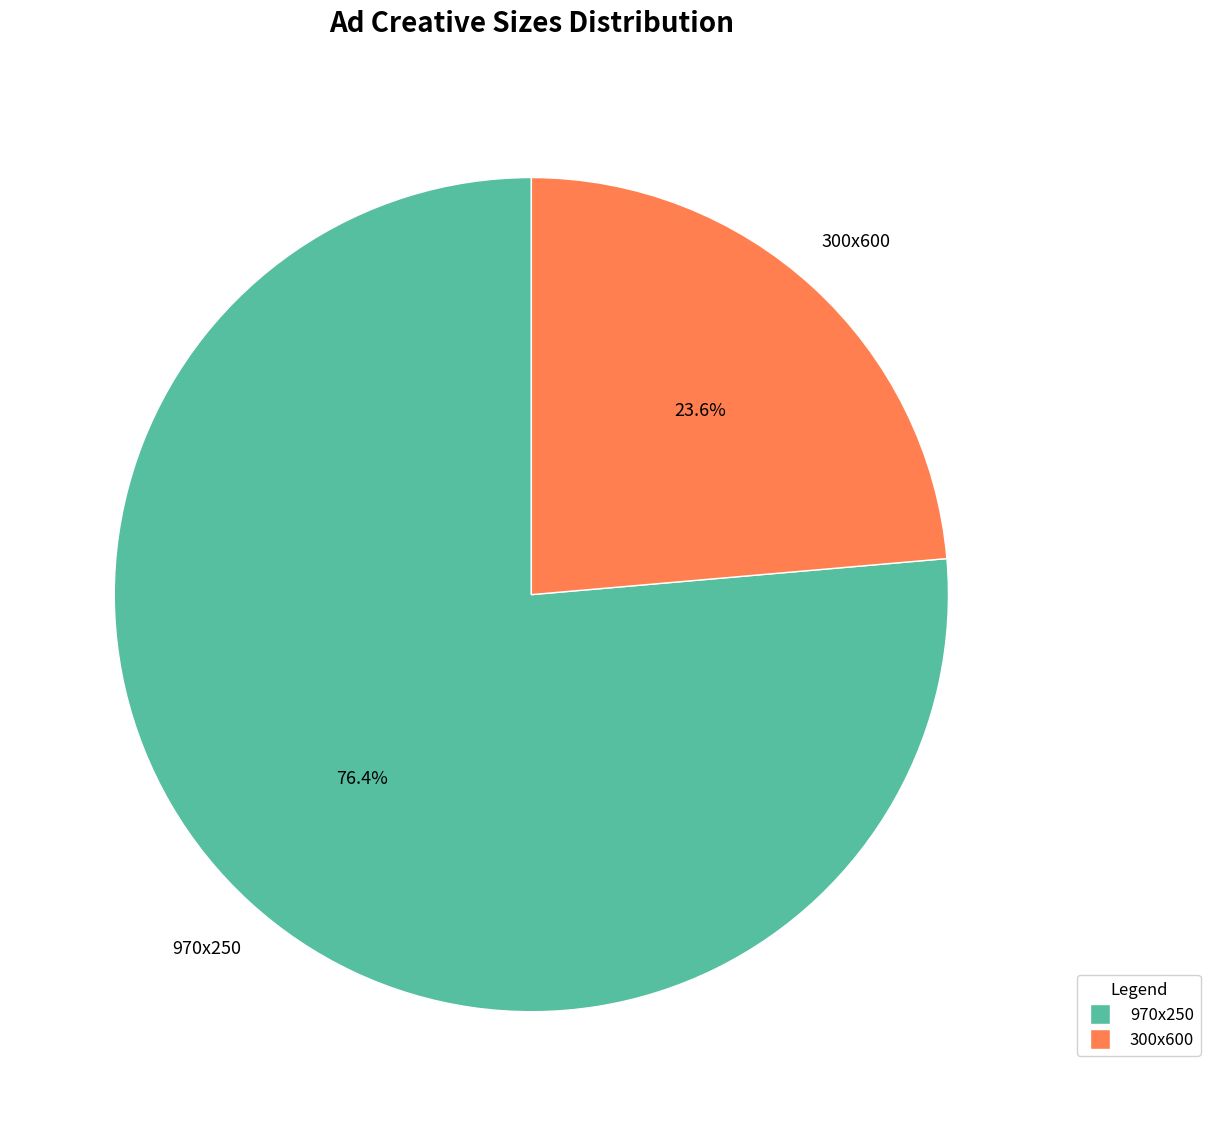

To the nearest percent, what is the combined percentage of 970x250 and 300x600?

100%